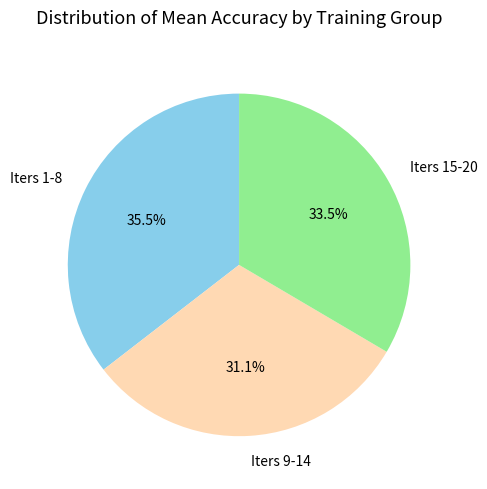

How much of the chart is everything except Iters 15-20?

66.5%